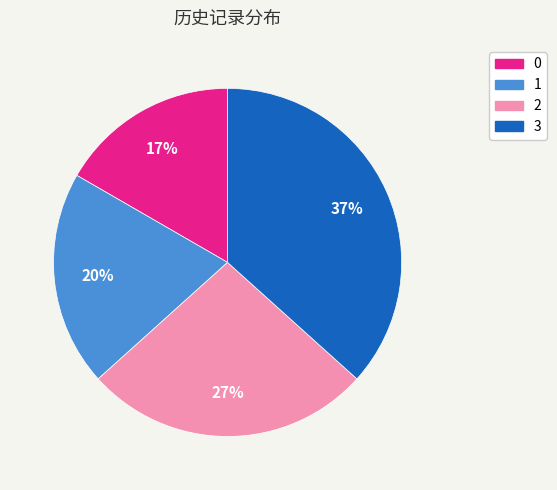

True or false: 0 accounts for 17% of the total.

True